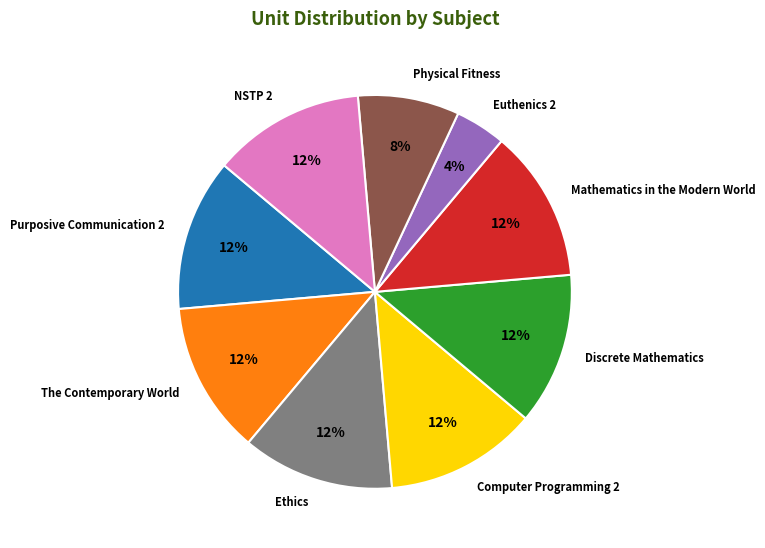

What is the ratio of the value at Euthenics 2 to the value at Discrete Mathematics?

0.3